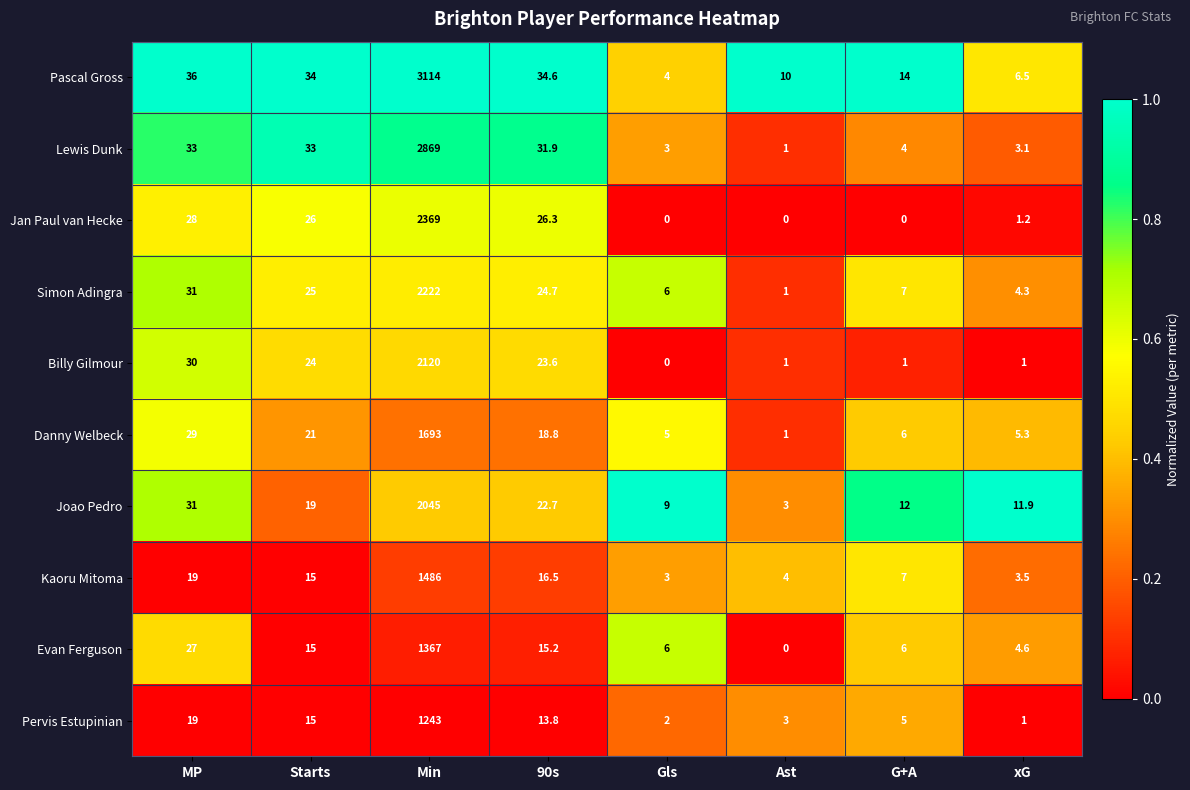

At which label does Pervis Estupinian first exceed 13?

MP